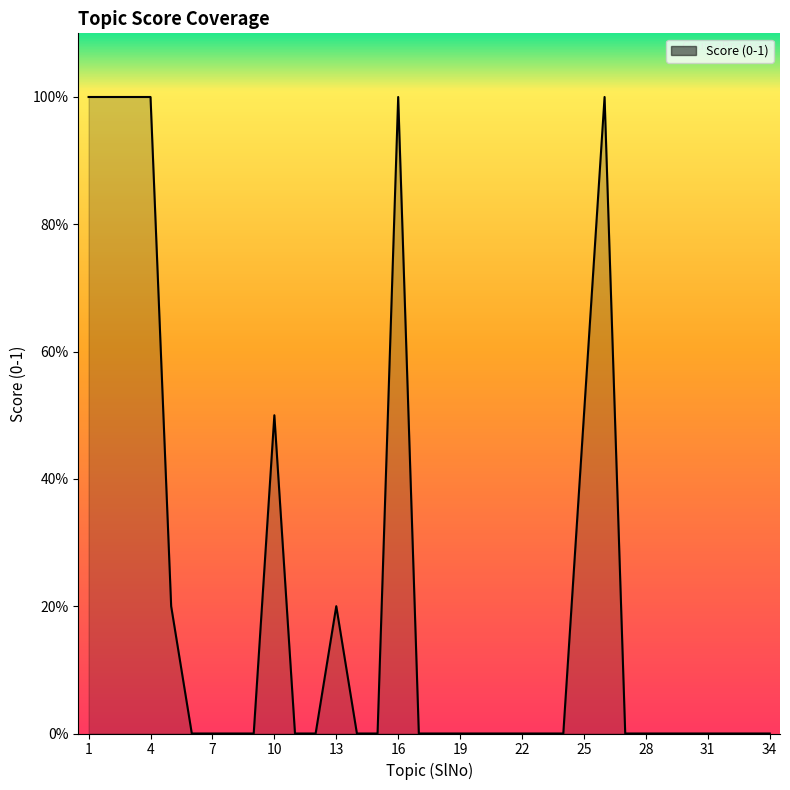

Does the chart have visible grid lines?

No